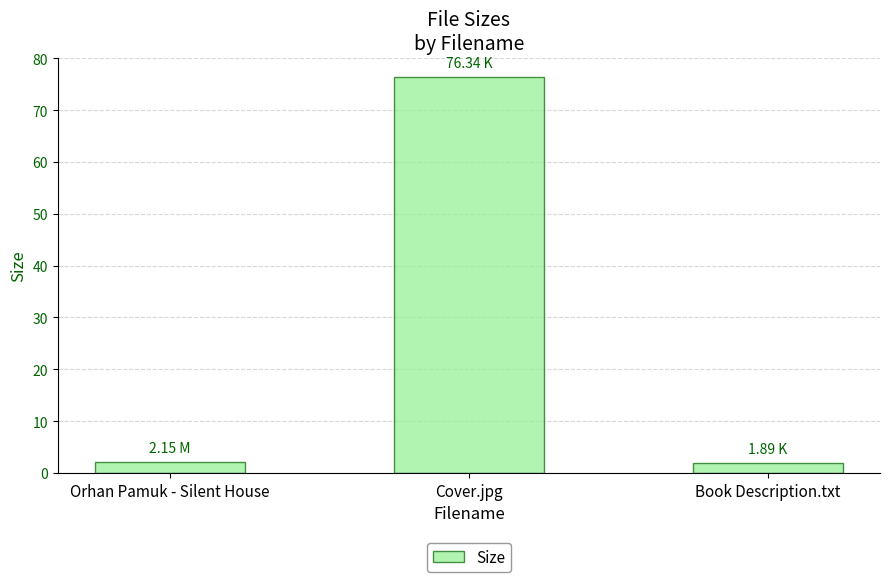

Which has a higher value, Orhan Pamuk - Silent House or Cover.jpg?

Cover.jpg